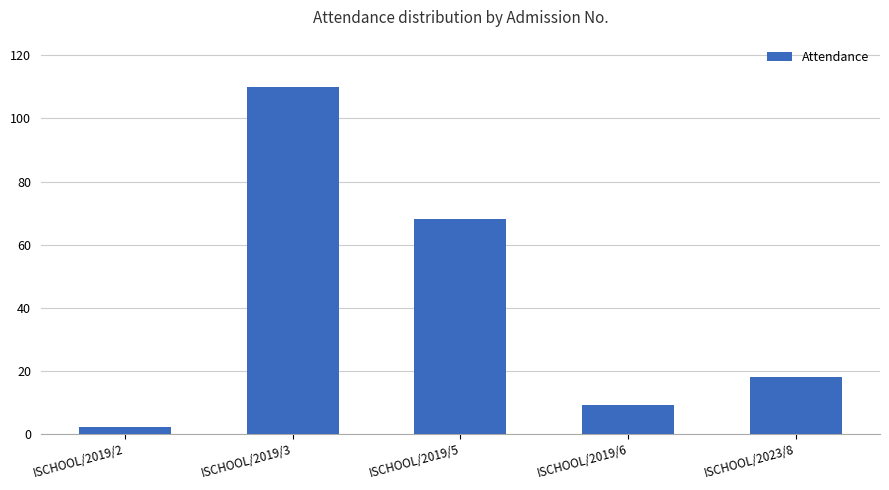

List the labels in order of value, smallest first.

ISCHOOL/2019/2, ISCHOOL/2019/6, ISCHOOL/2023/8, ISCHOOL/2019/5, ISCHOOL/2019/3